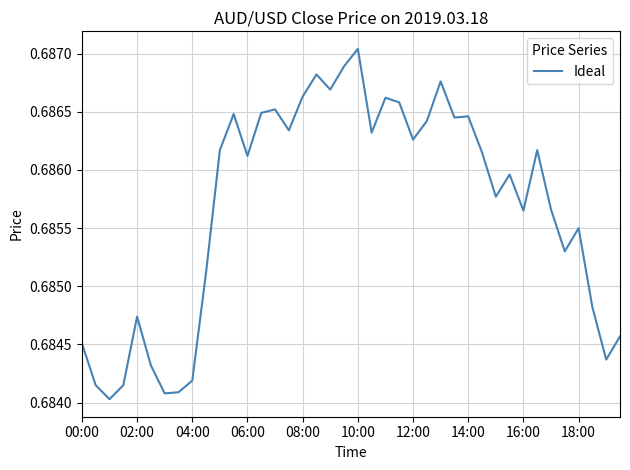

Is this an area chart (filled region under the line)?

No